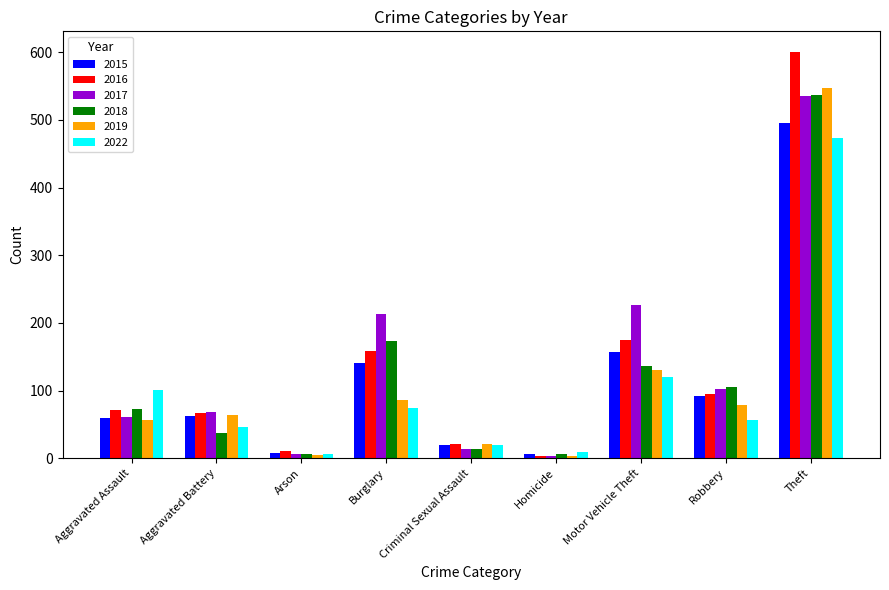

What is the difference between the maximum and minimum values in the 2016 series?

597